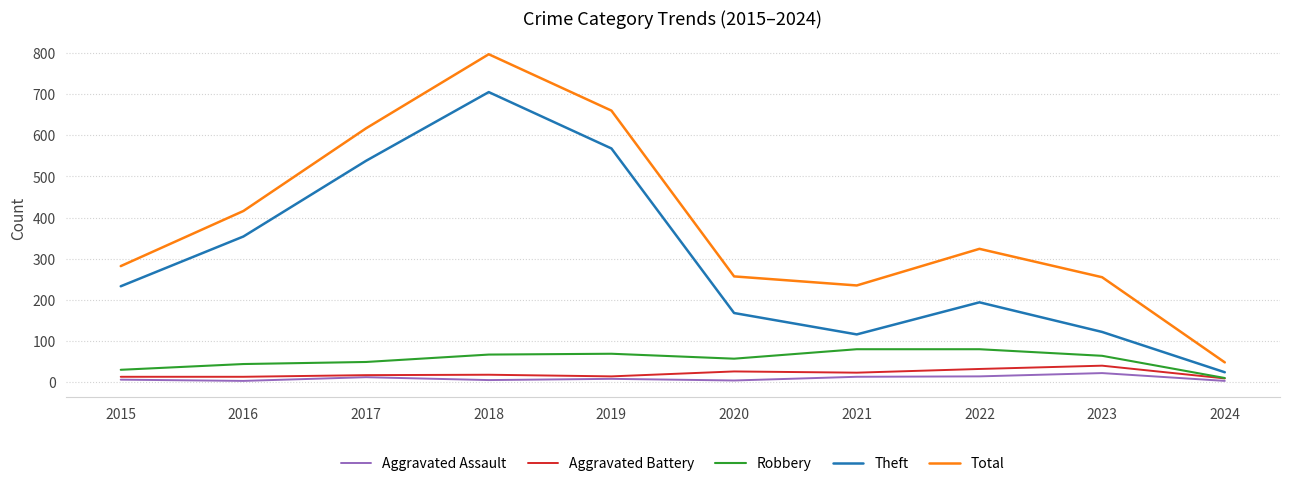

The Theft series shows 168 at 2020. True or false?

True